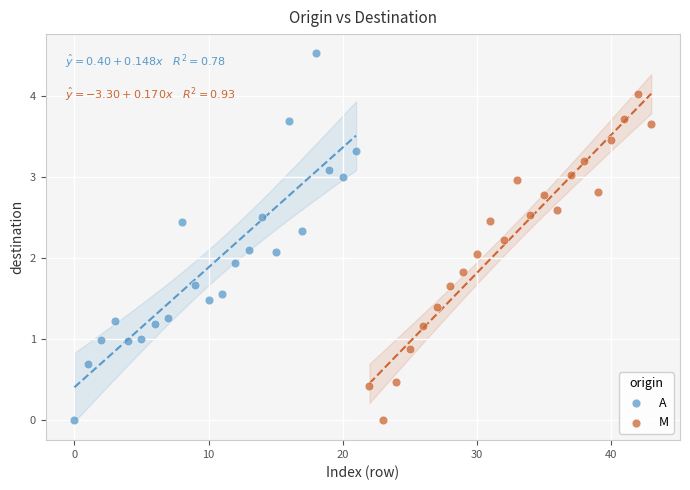

Which series has the widest spread of Y values?

A